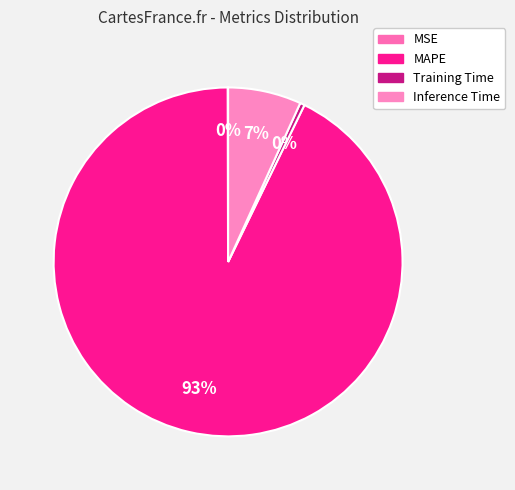

To the nearest percent, what is the difference between the largest and smallest slice percentages?

93%